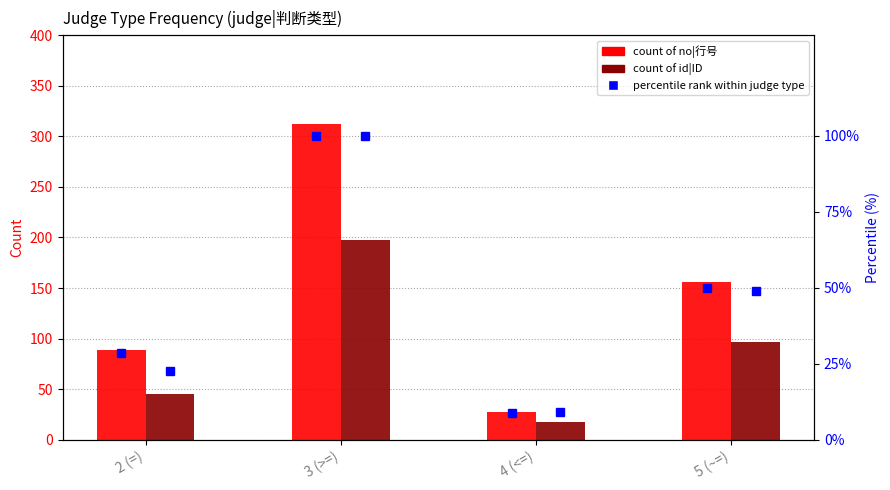

How many categories are shown in the chart?

4